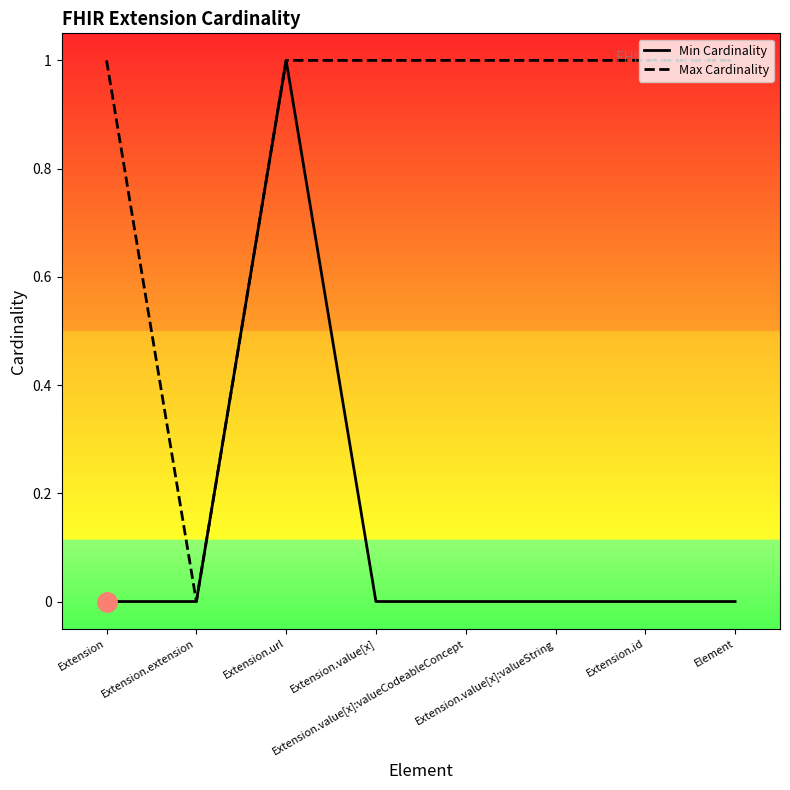

How many lines are shown in the chart?

2